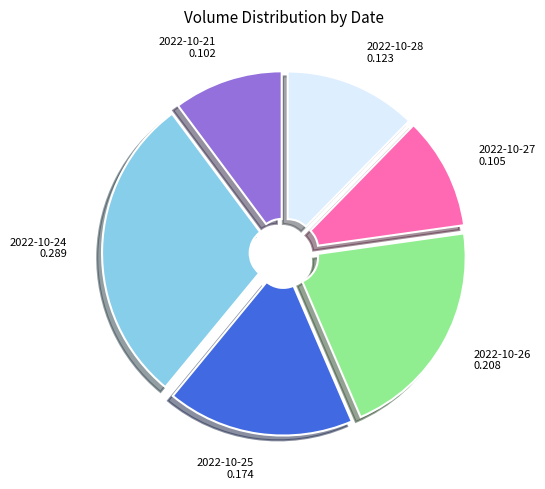

True or false: 2022-10-27 accounts for 10% of the total.

True